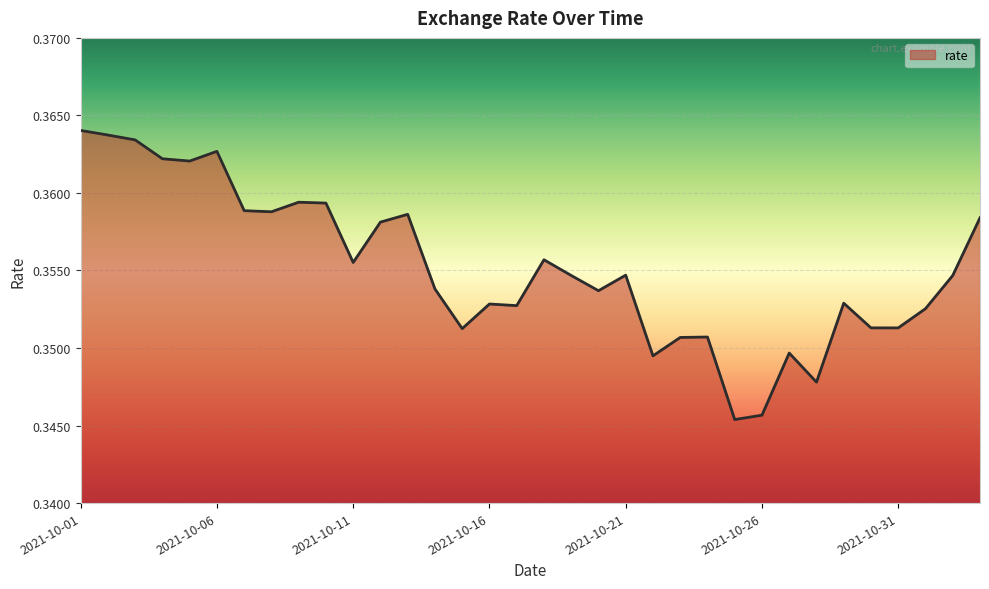

How many lines are shown in the chart?

1